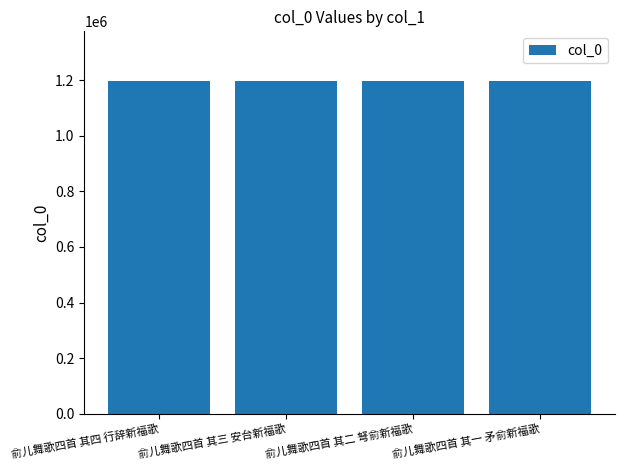

True or false: the data shows 1196785 at 俞儿舞歌四首 其一 矛俞新福歌.

True